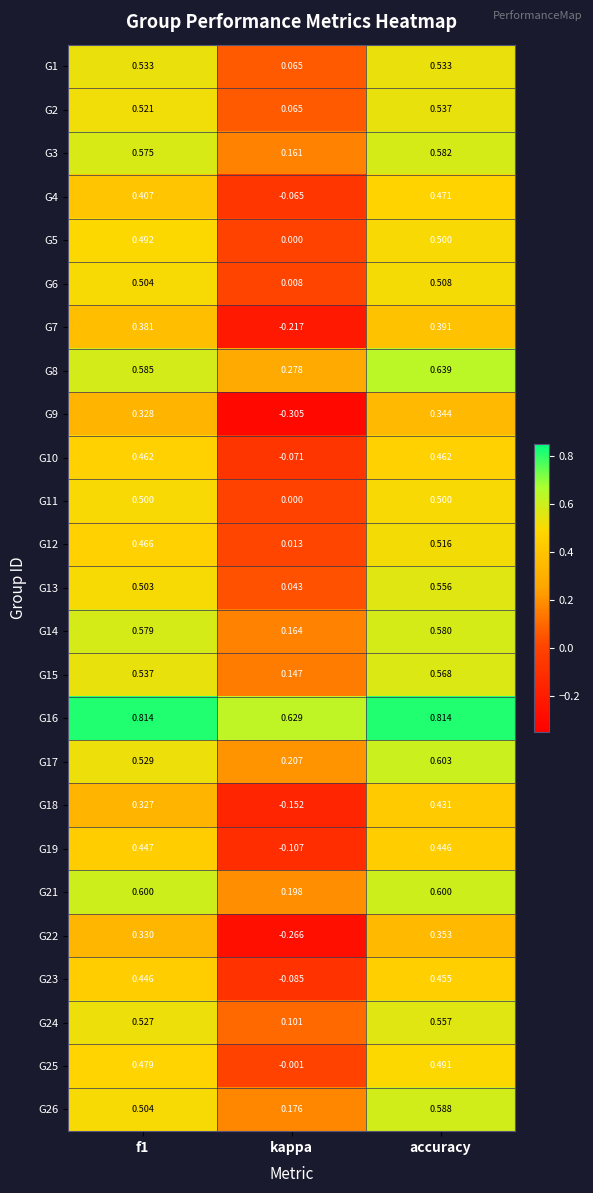

At which label does G4 reach its peak?

accuracy